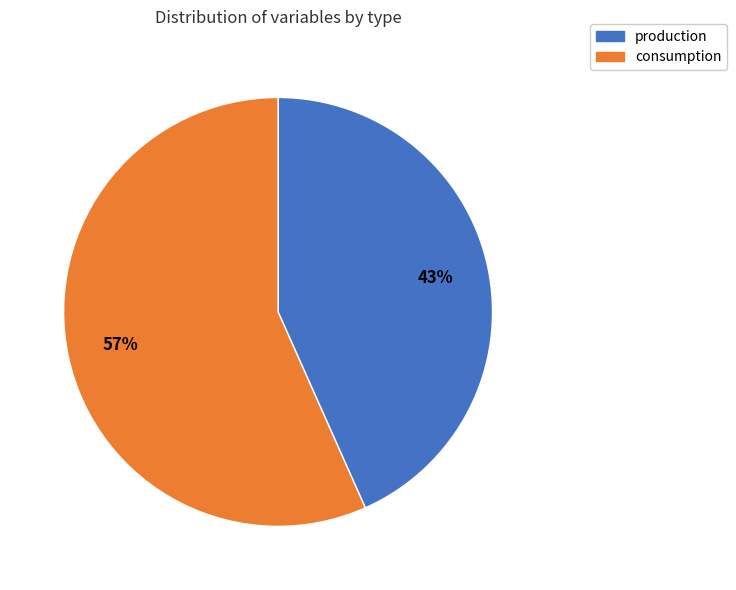

How many segments does this pie chart have?

2